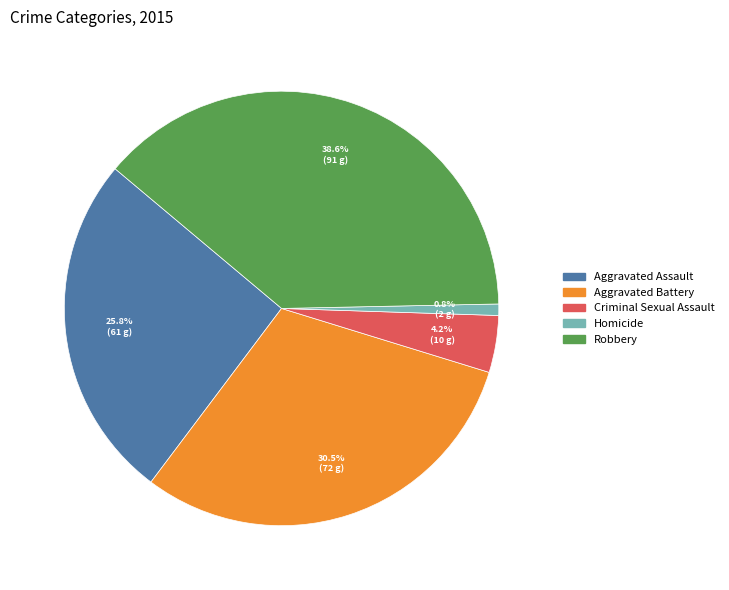

Count the number of slices in the pie.

5